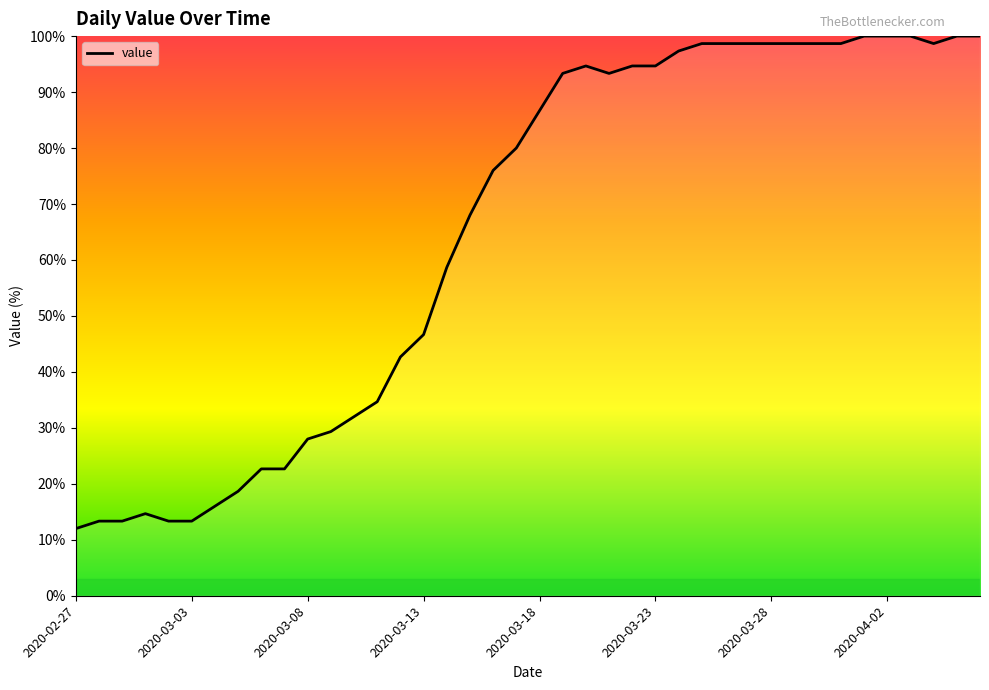

True or false: the data has more than 0 interior local peaks.

True